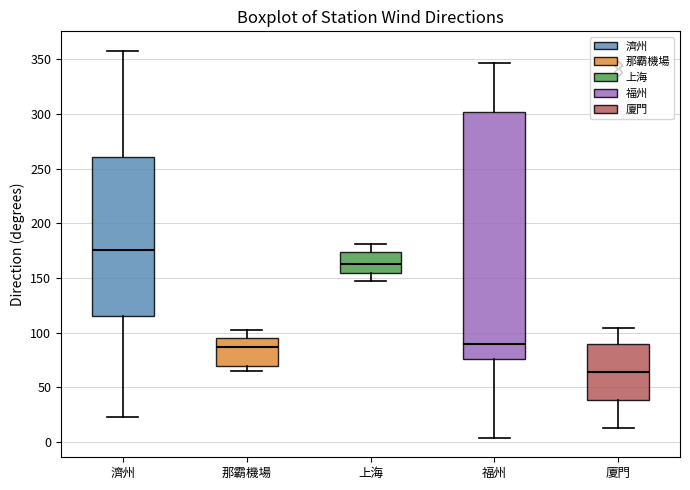

Which box has the lowest median line?

廈門